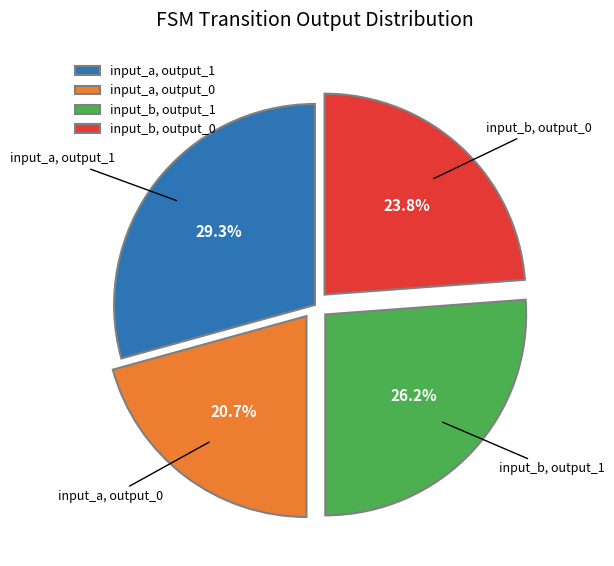

Which slice is the smallest?

input_a, output_0